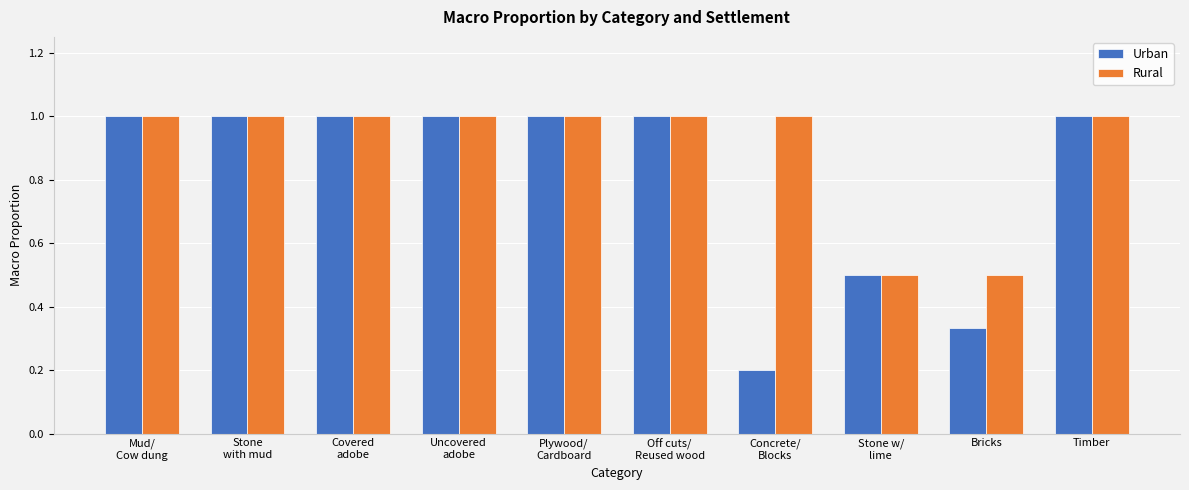

What is the label of the 1st bar from the right?

Timber